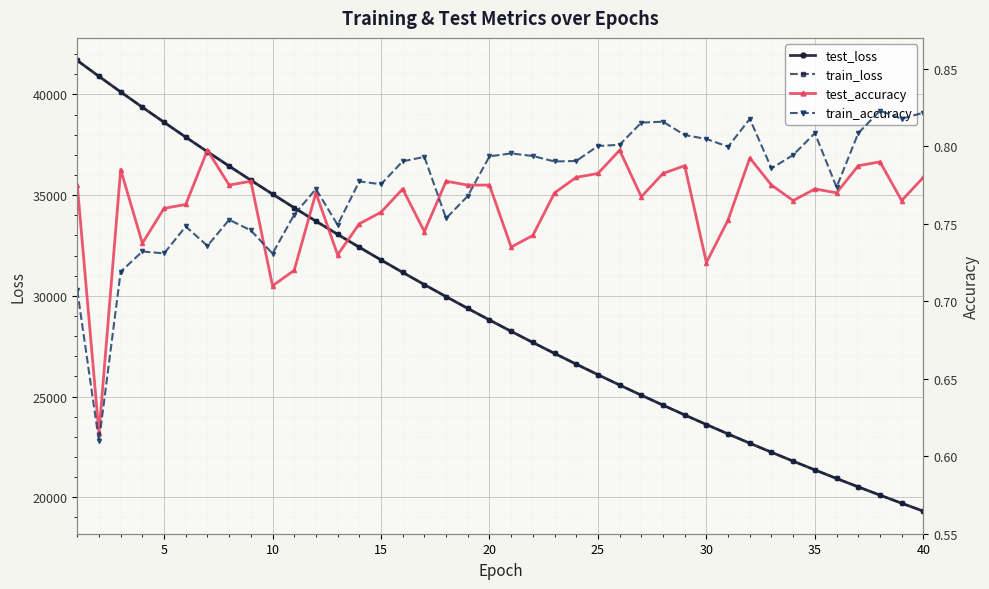

How many values in the train_loss series exceed 28800?

20